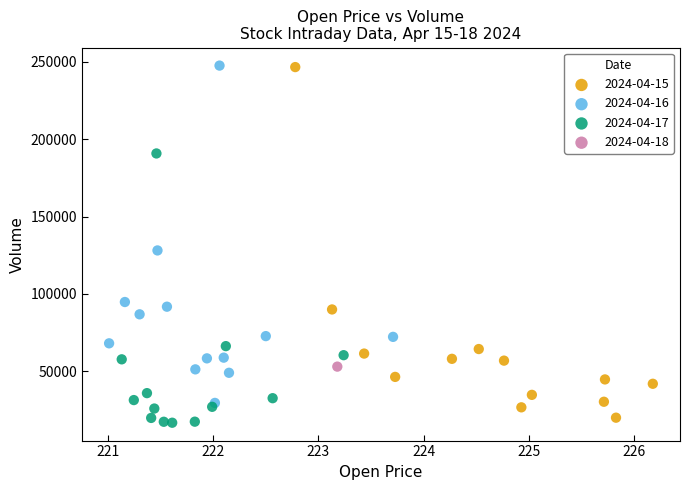

What are all the series names shown in the legend?

2024-04-15, 2024-04-16, 2024-04-17, 2024-04-18